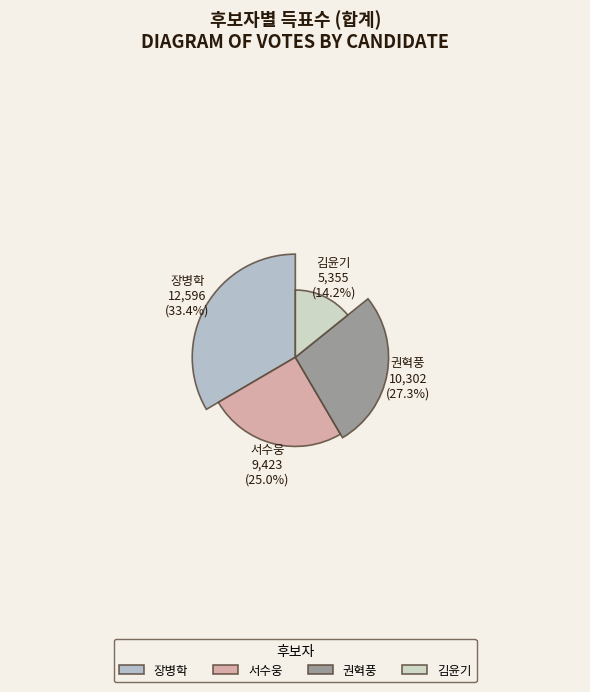

Is there a majority slice in this chart?

No